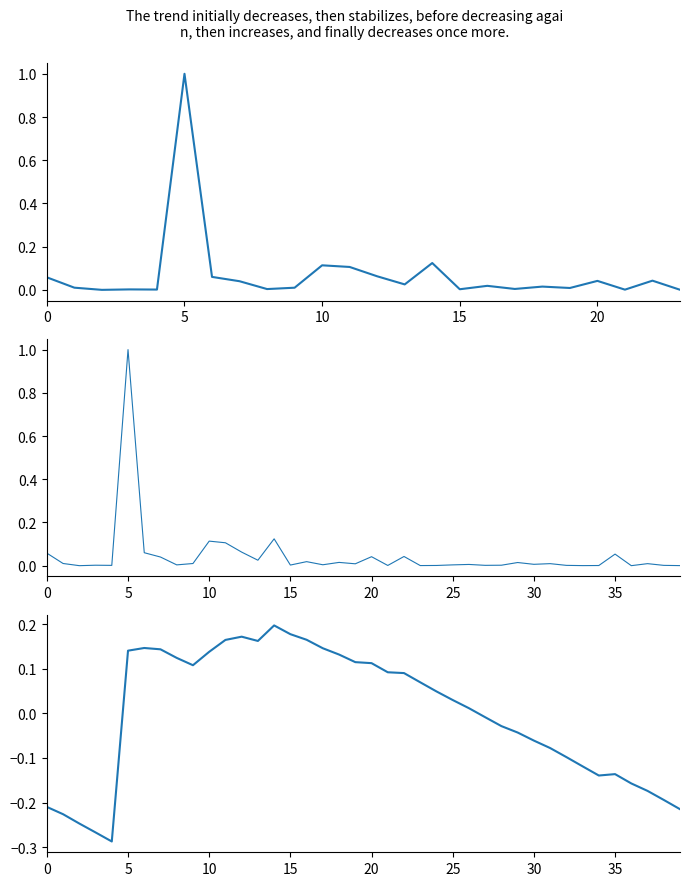

Which series changed the most between 10 and 19?

Budget Amount (normalized)